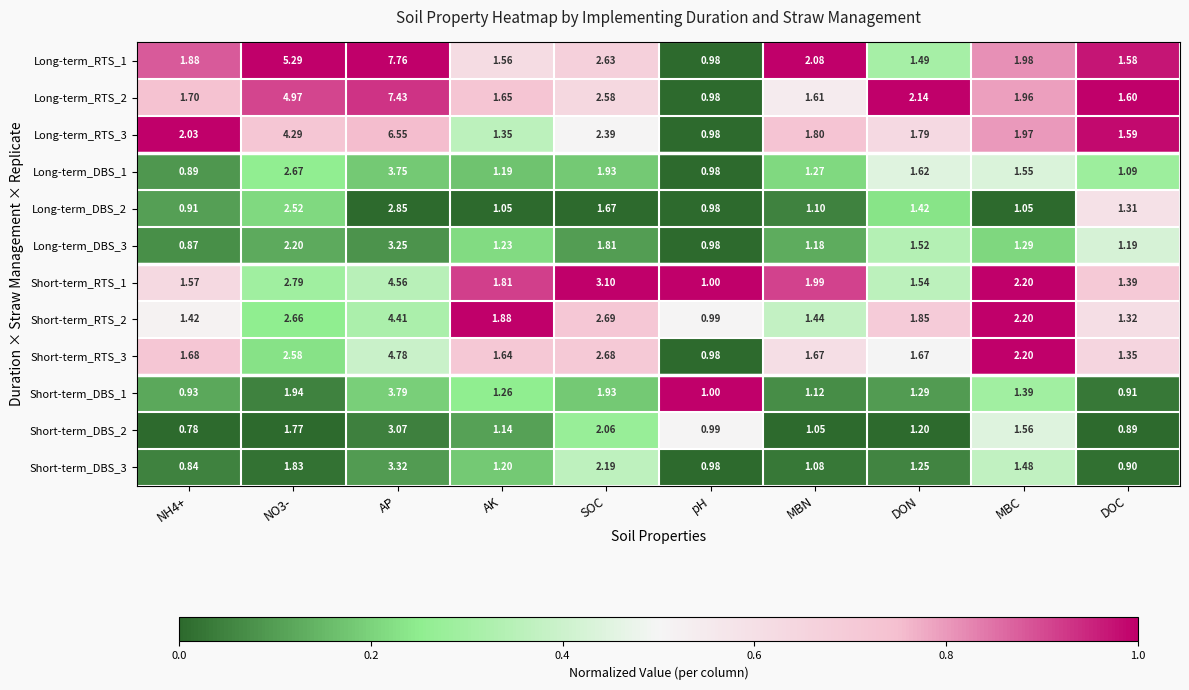

At which category is the sum across all series the highest?

AP